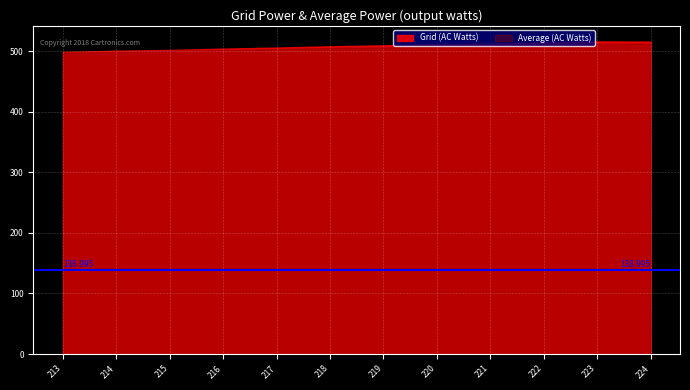

At how many categories does at least one series exceed 438?

12